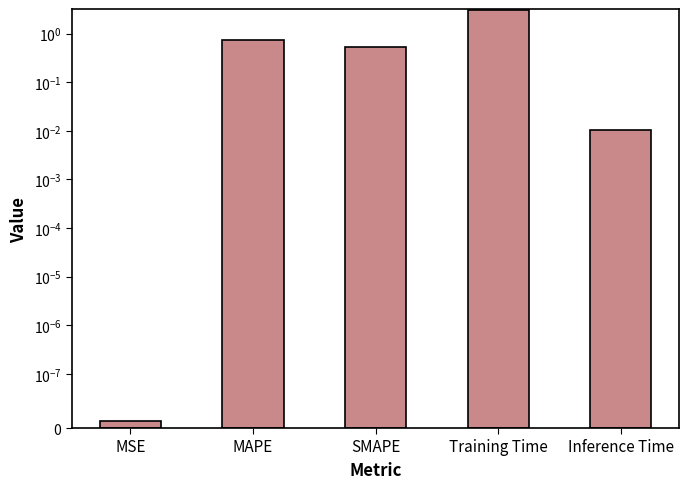

Between Inference Time and MAPE, which is larger?

MAPE